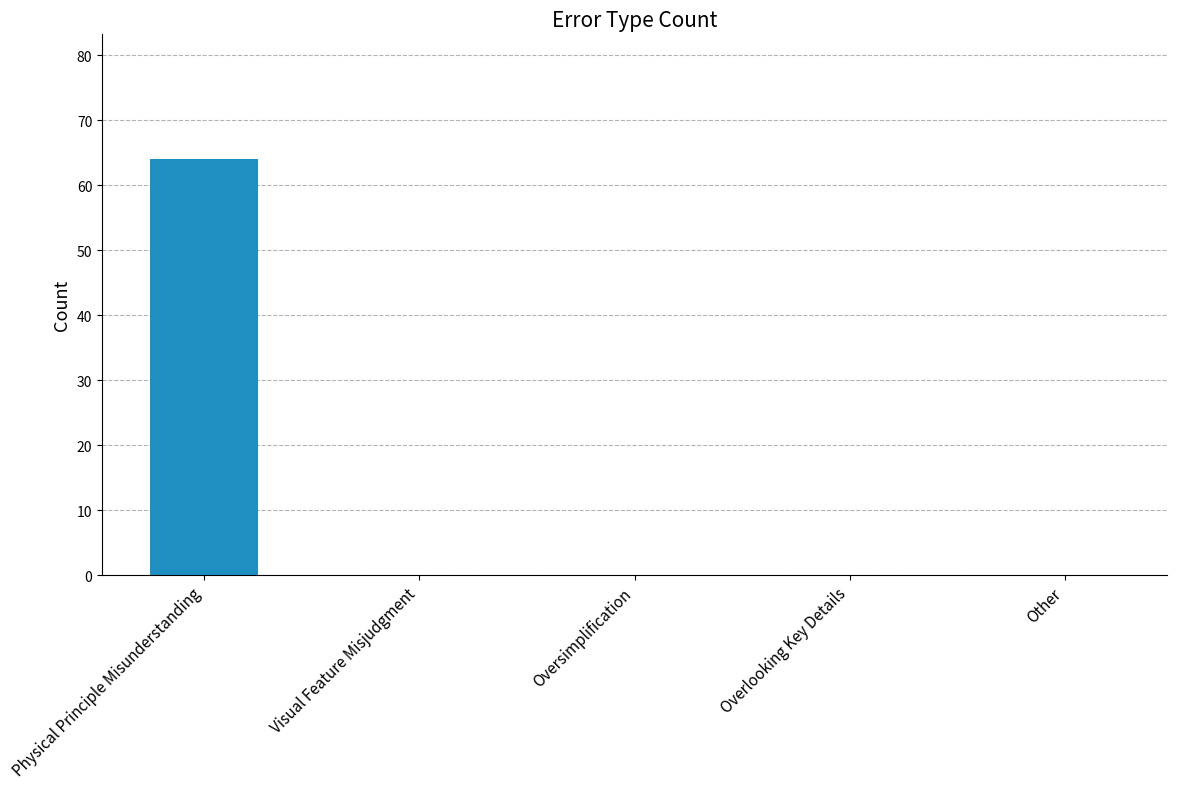

How many categories are shown in the chart?

5